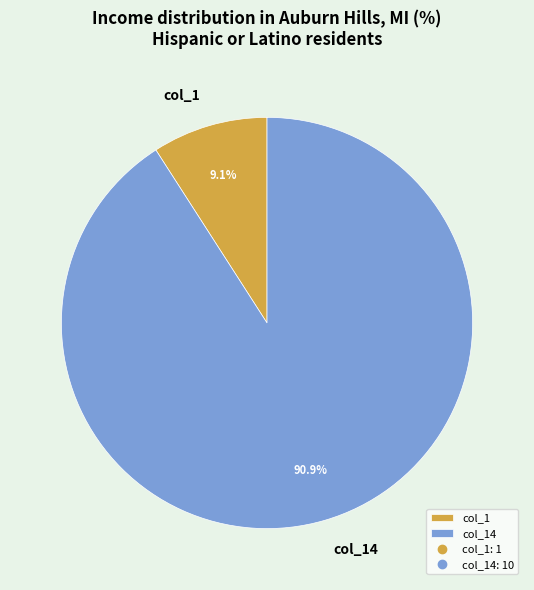

To the nearest percent, what is the combined percentage of col_1 and col_14?

100%